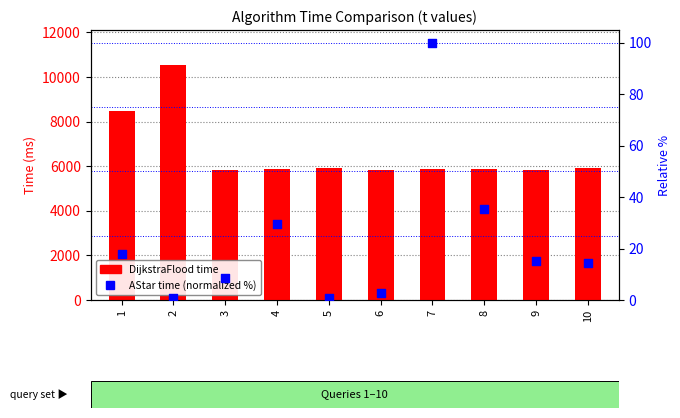

Which series contains the highest Y value?

DijkstraFlood time